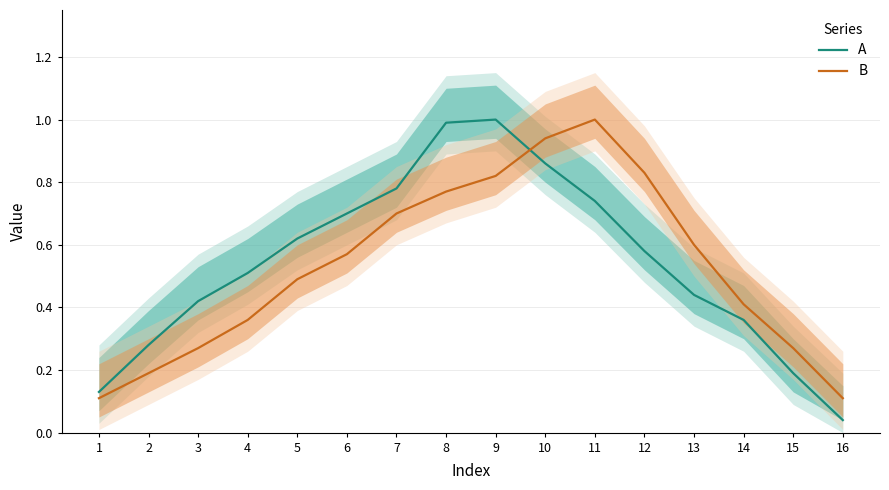

Read the B value at 3.

0.3